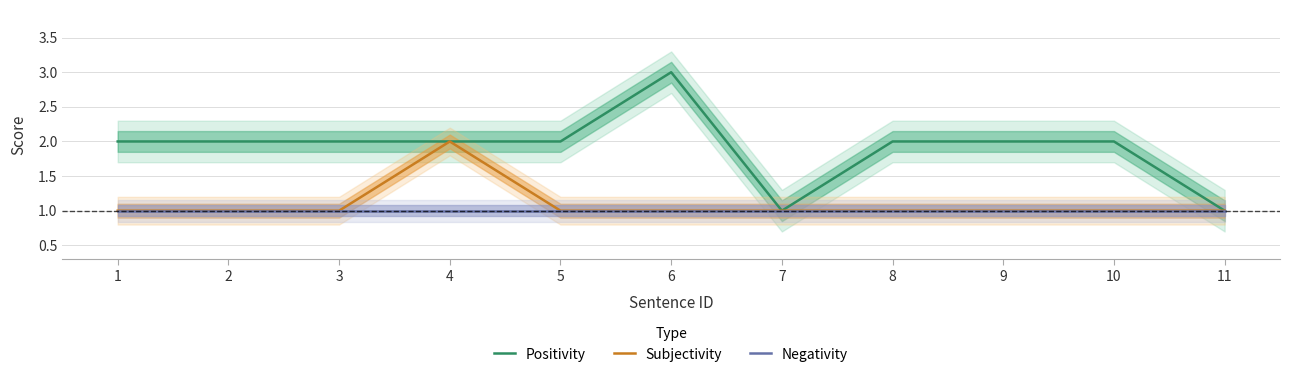

How many distinct data groups are displayed?

3